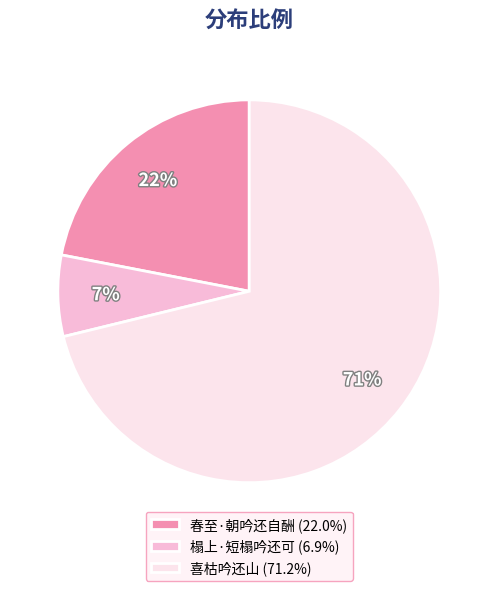

To the nearest percent, what portion does 榻上·短榻吟还可 represent?

7%